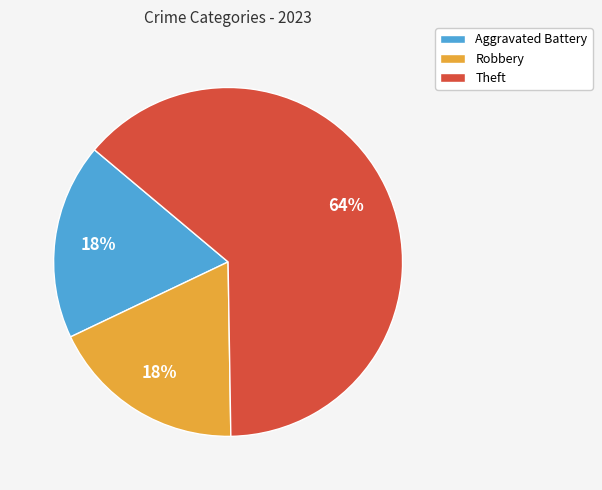

What is the ratio of the value at Robbery to the value at Aggravated Battery?

1.0